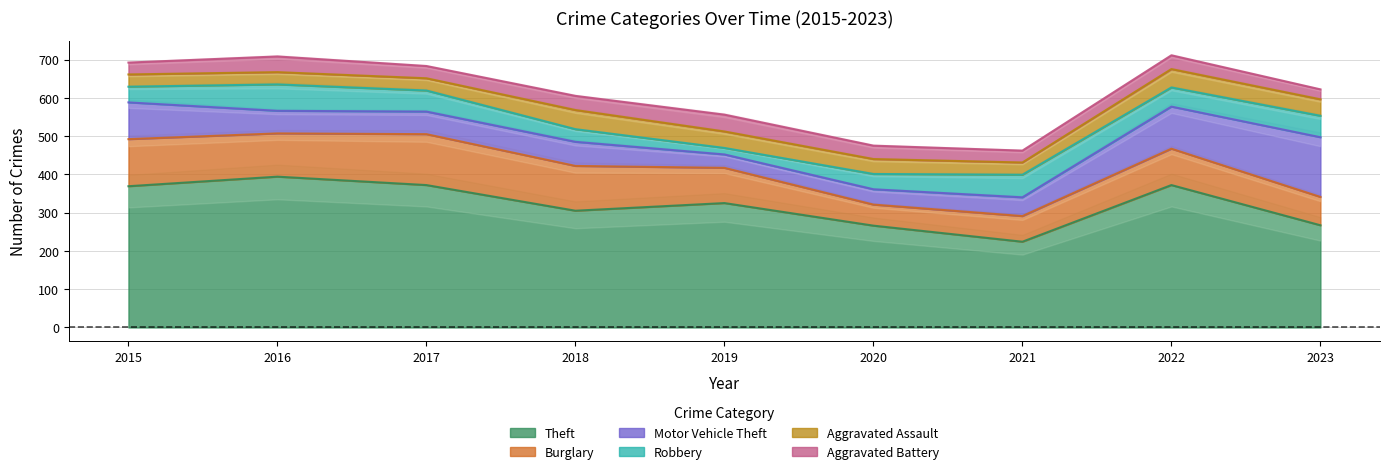

Is it true that Aggravated Battery equals 41 at 2016?

True